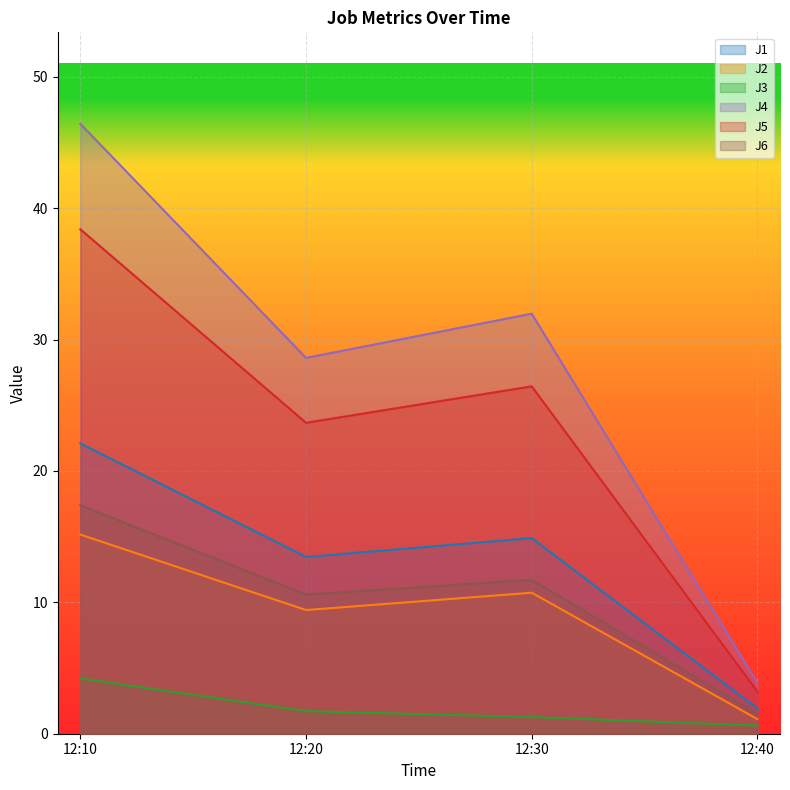

At which label does J6 reach its minimum?

12:40